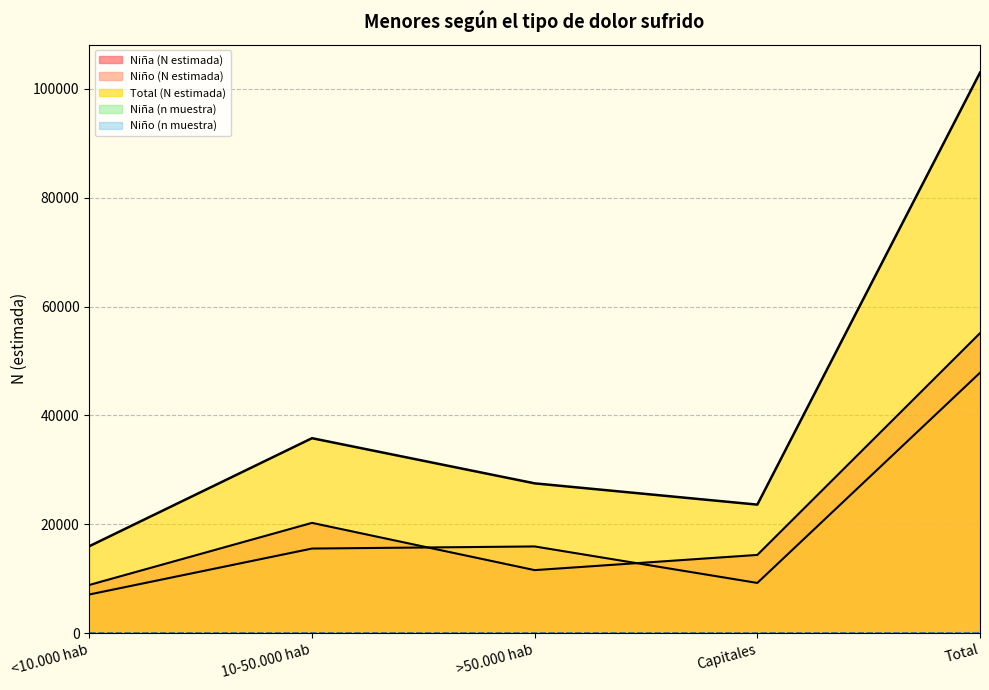

Which series changed the most between <10.000 hab and Total?

Total (N estimada)